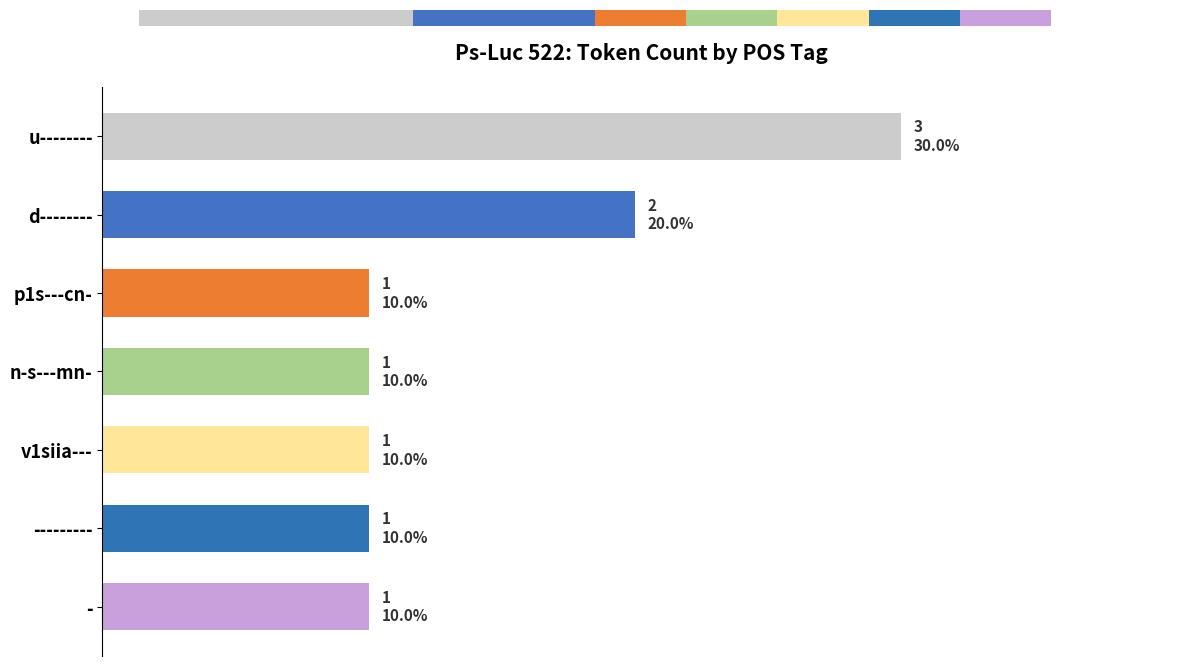

Count the values in the range 1 to 2.

6